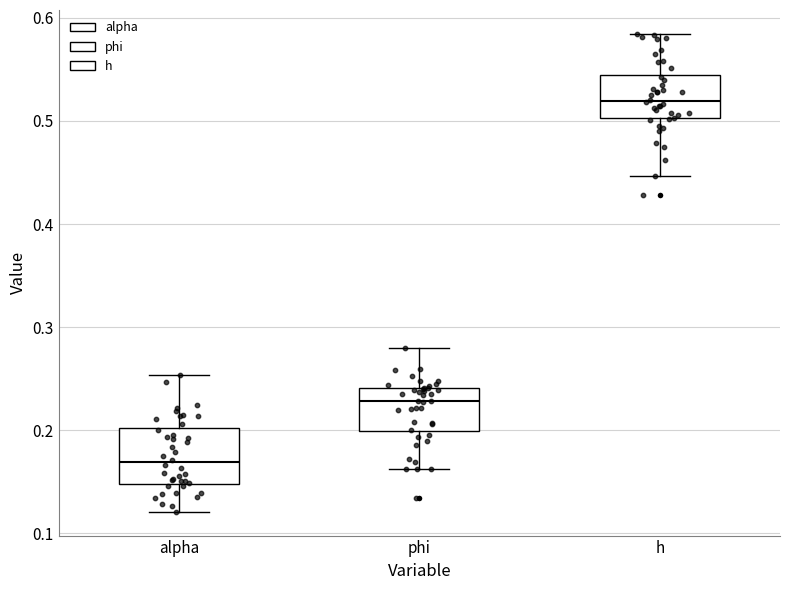

Reading left to right, read every box against the y-axis: the position of its median line, the range the box covers, and the ends of its whiskers. The values are not printed on the chart, so give them approximately, as read against the axis.

alpha: median 0.17, box 0.15 to 0.20, whiskers 0.12 to 0.25
phi: median 0.23, box 0.20 to 0.24, whiskers 0.16 to 0.28
h: median 0.52, box 0.50 to 0.55, whiskers 0.45 to 0.58